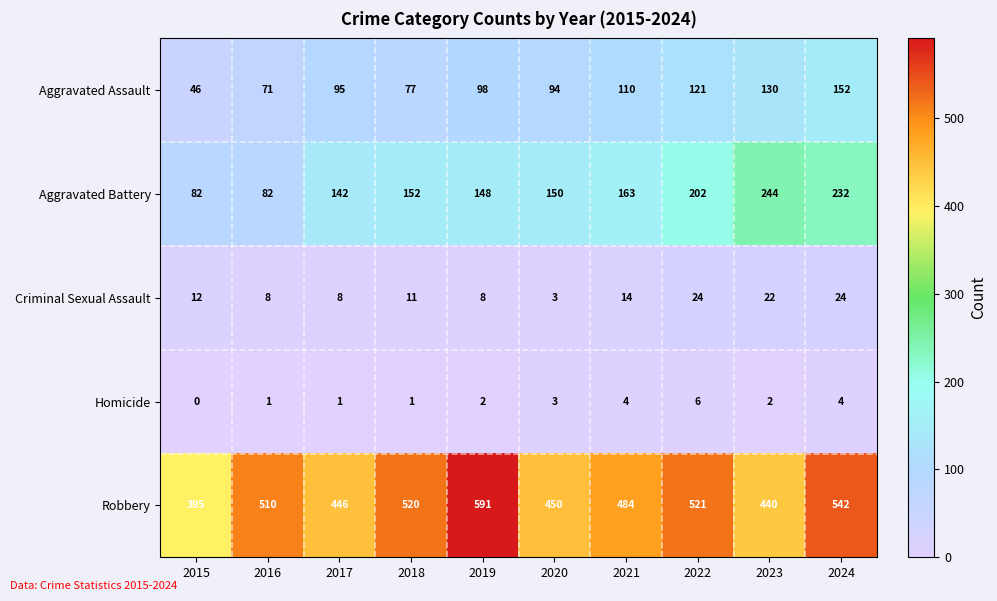

At which category is the sum across all series the highest?

2024